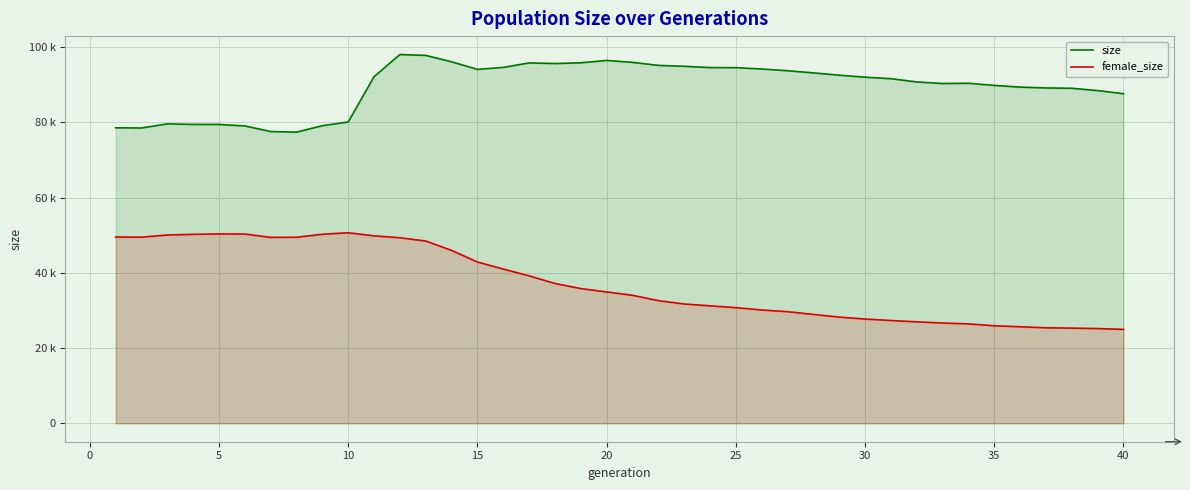

At how many categories does at least one series exceed 78811?

36